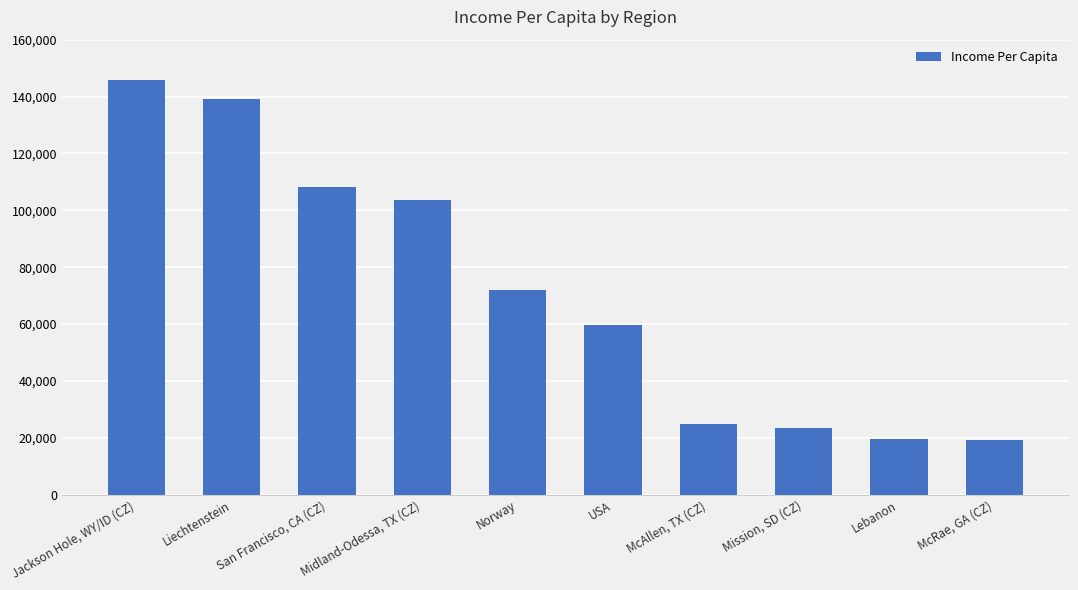

How many series are shown in this chart?

1